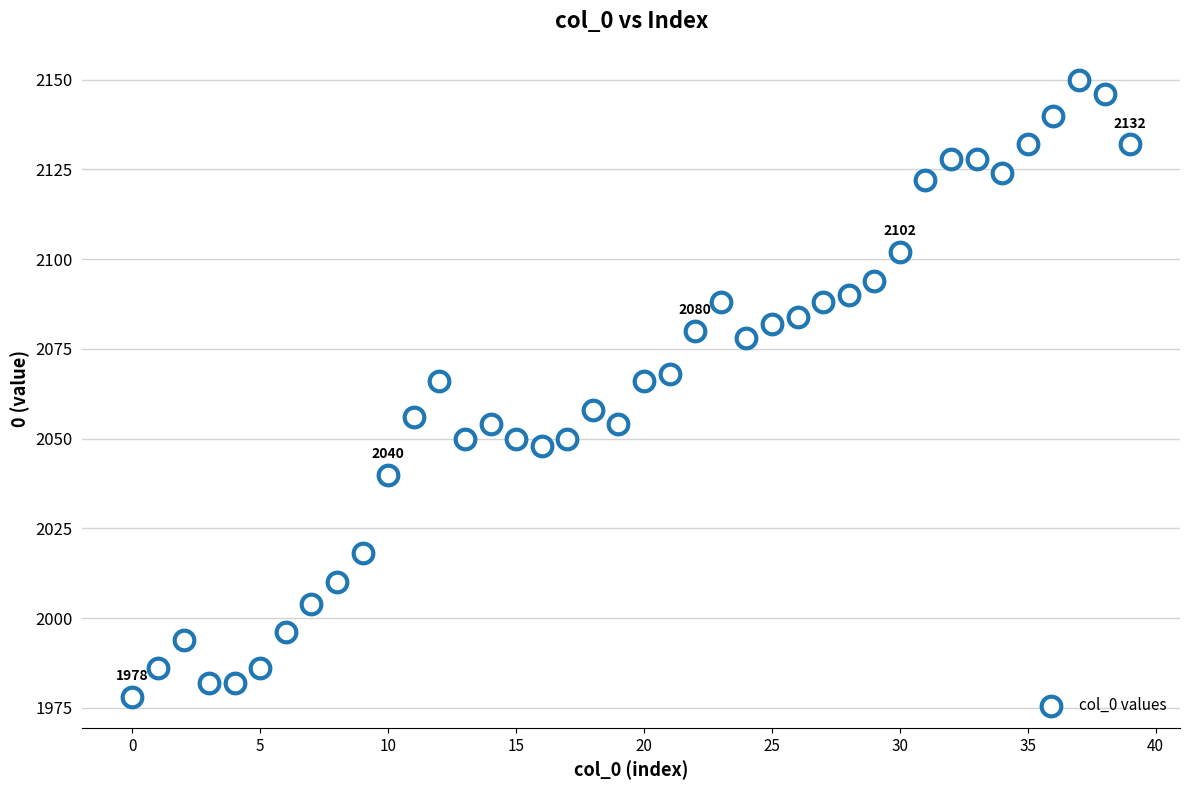

What is the range of Y values (max minus min)?

172